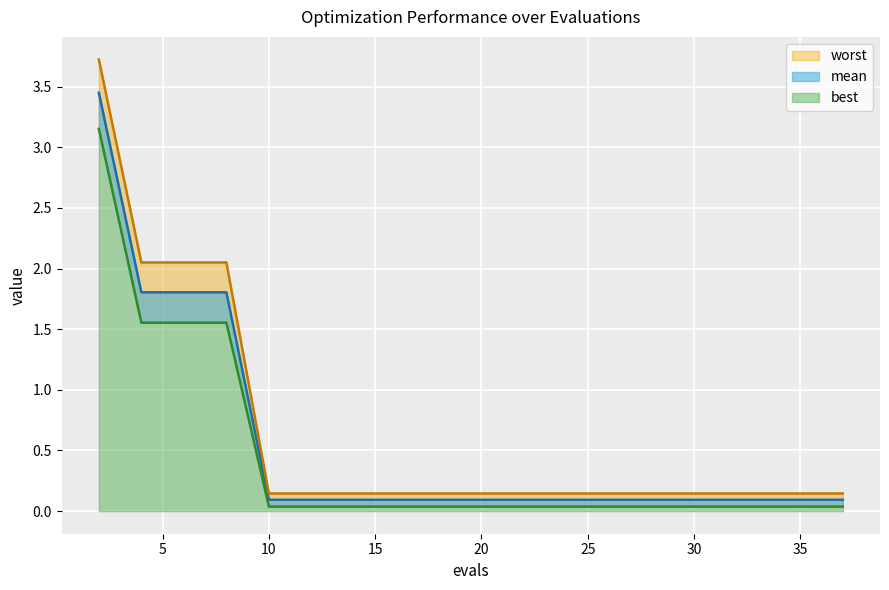

At how many categories does at least one series exceed 1?

4